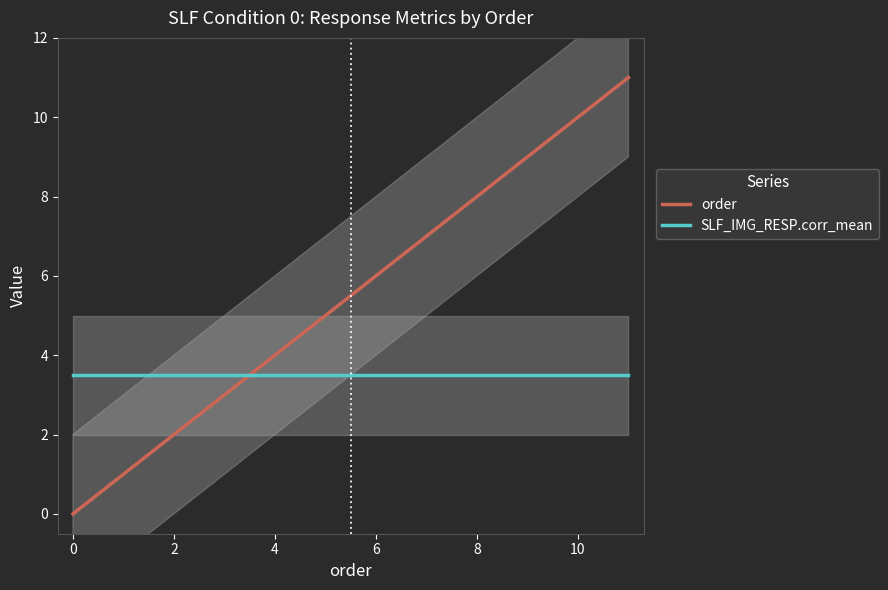

What is the difference between the highest and lowest values at 4?

0.5